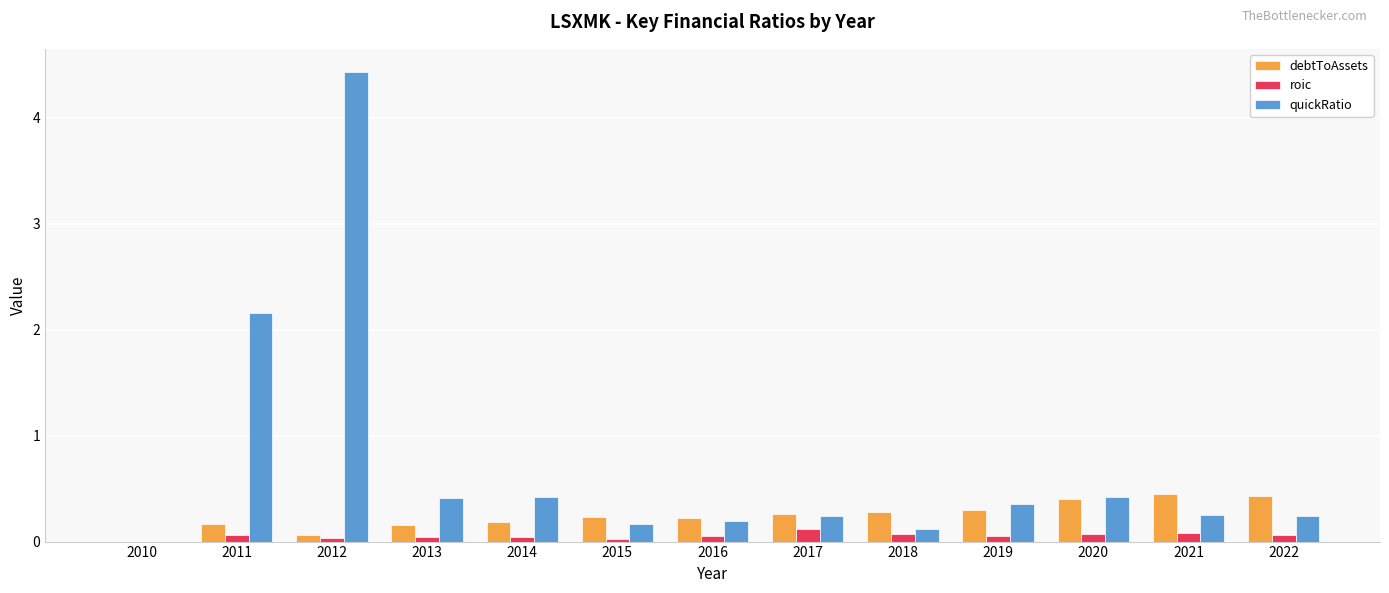

What is the highest value of the roic series?

0.1